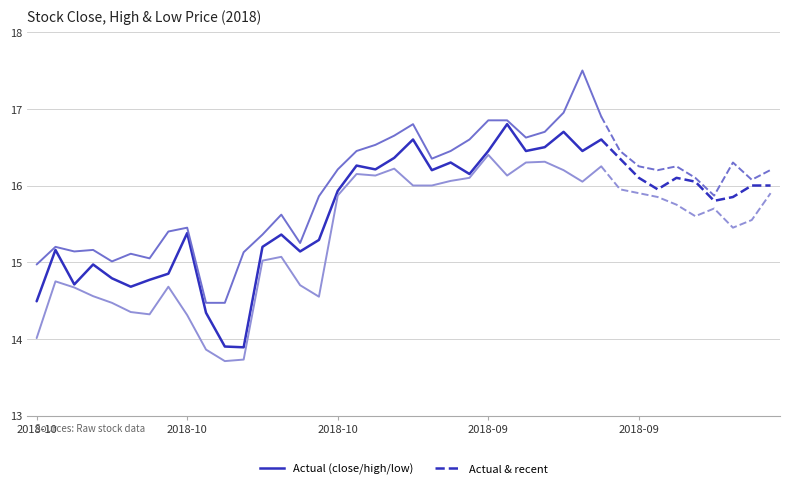

How many interior local valleys does the low series have?

8